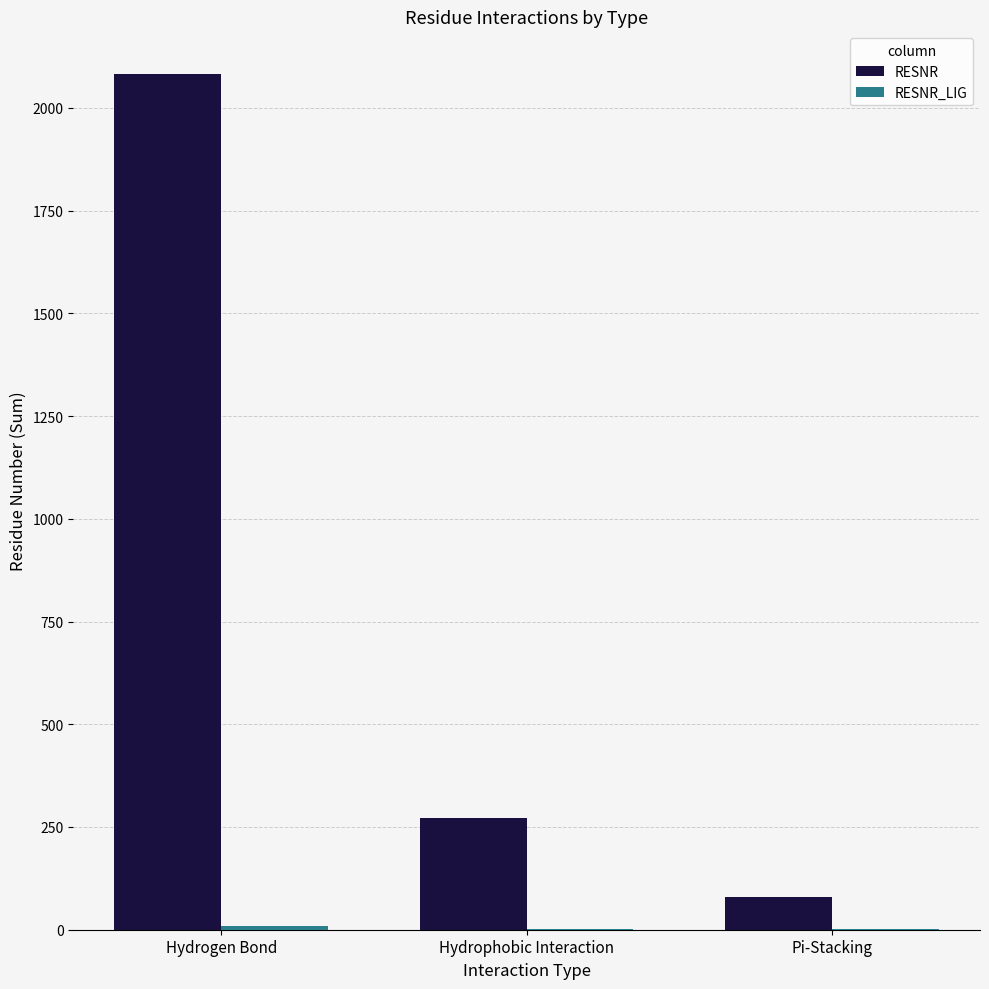

At which category is the sum across all series the highest?

Hydrogen Bond